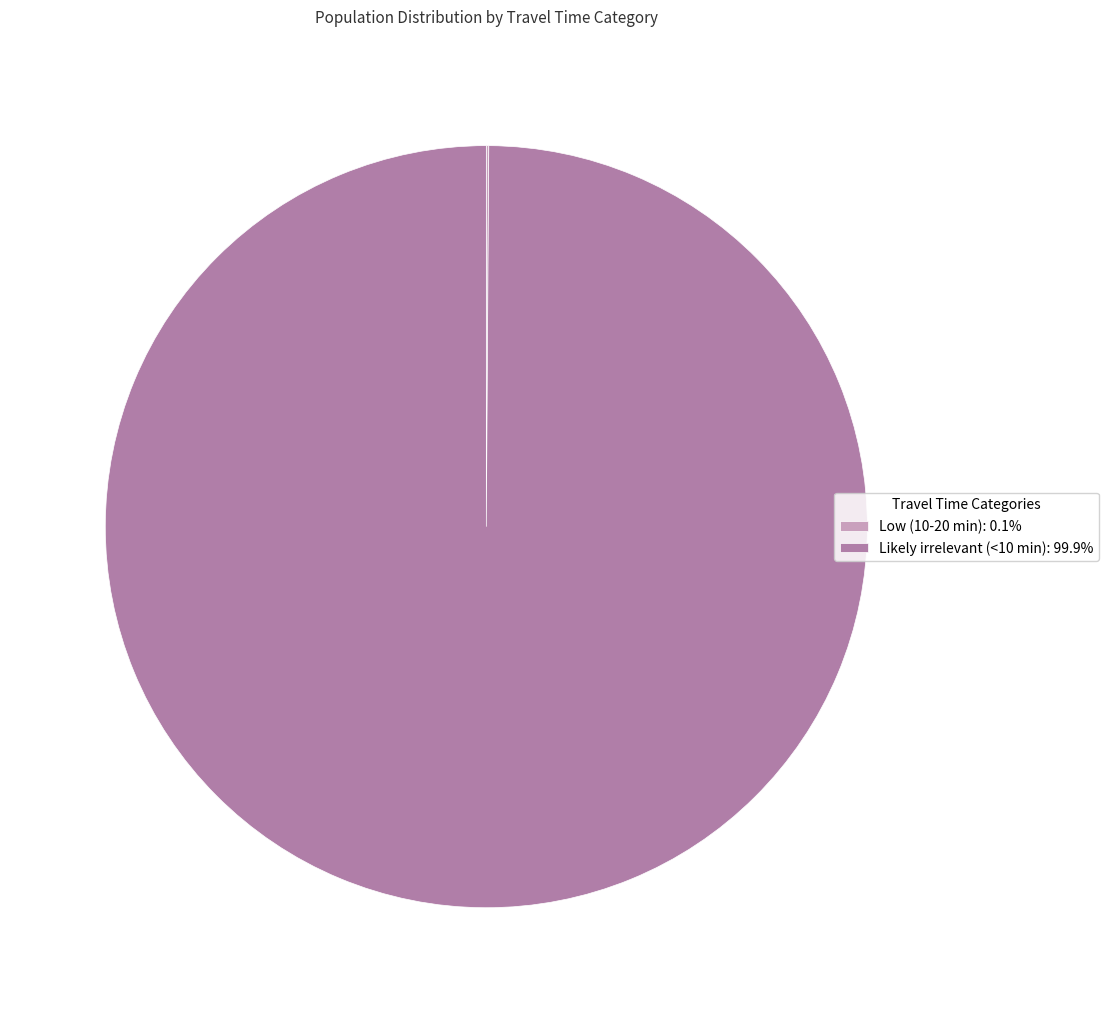

Is there any slice that represents more than half of the pie?

Yes